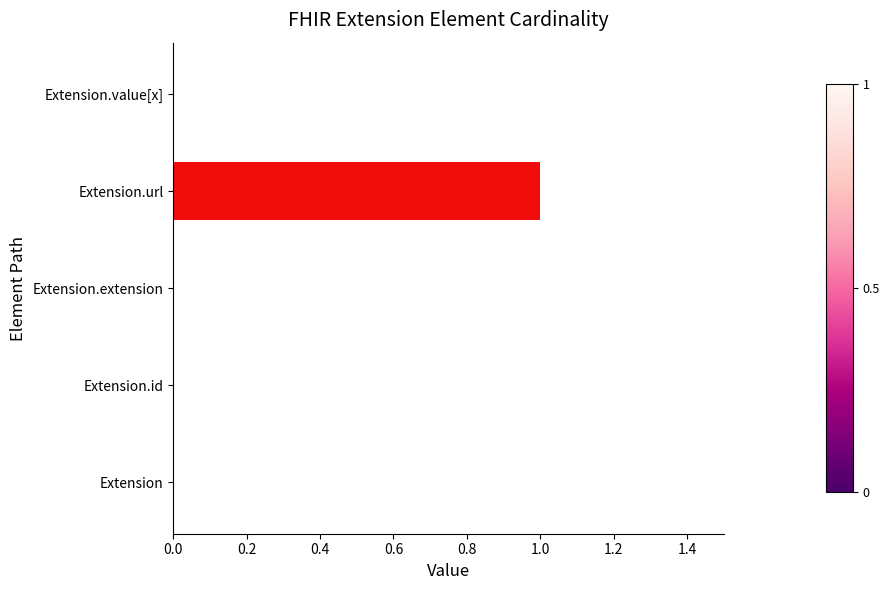

Is it true that the value at Extension.extension is 0?

True